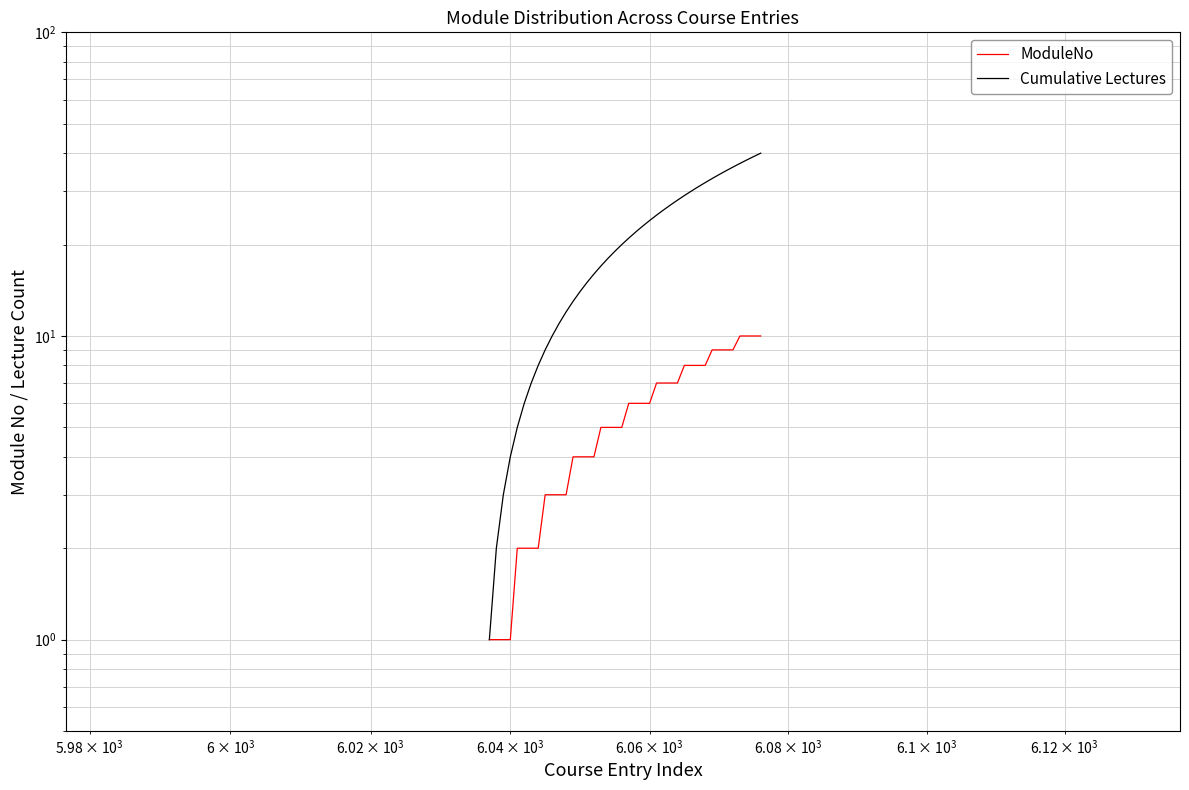

Reading left to right, list all the values displayed in this chart.

ModuleNo: 1	1	1	1	2	2	2	2	3	3	3	3	4	4	4	4	5	5	5	5	6	6	6	6	7	7	7	7	8	8	8	8	9	9	9	9	10	10	10	10
Cumulative Lectures: 1	2	3	4	5	6	7	8	9	10	11	12	13	14	15	16	17	18	19	20	21	22	23	24	25	26	27	28	29	30	31	32	33	34	35	36	37	38	39	40